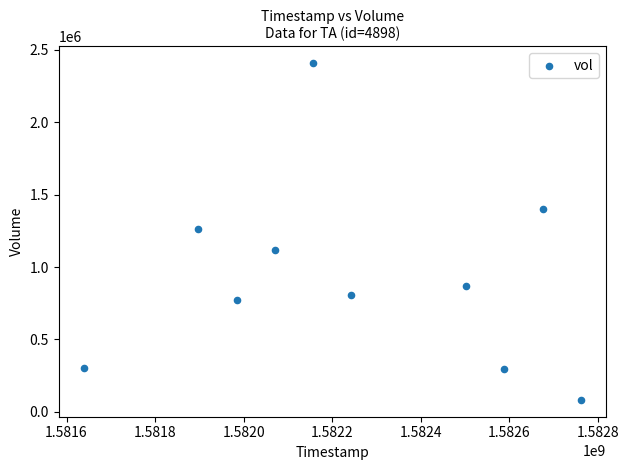

What is the average X value?

1582251840